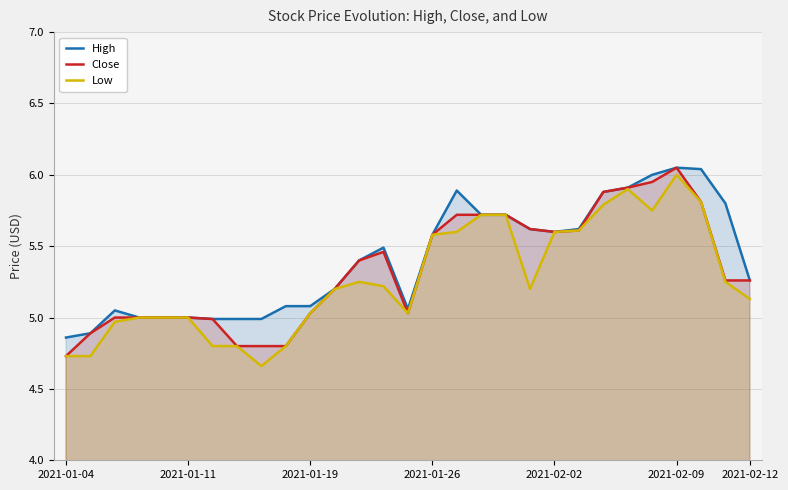

The Low series shows 7.9 at 2021-02-12. True or false?

False